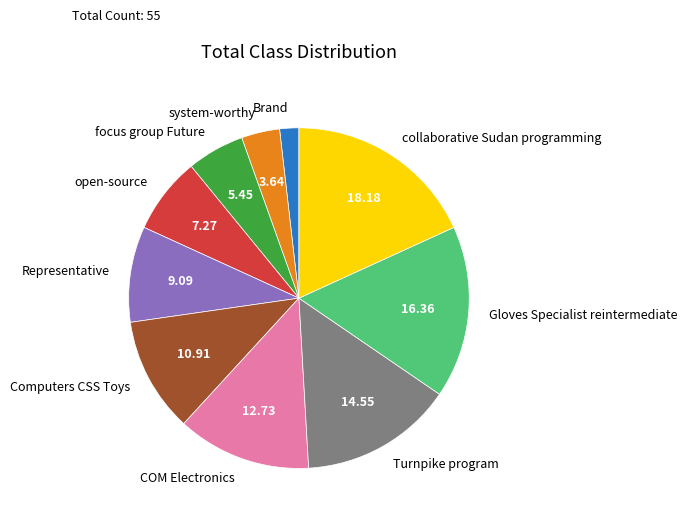

Which slice is the smallest?

Brand